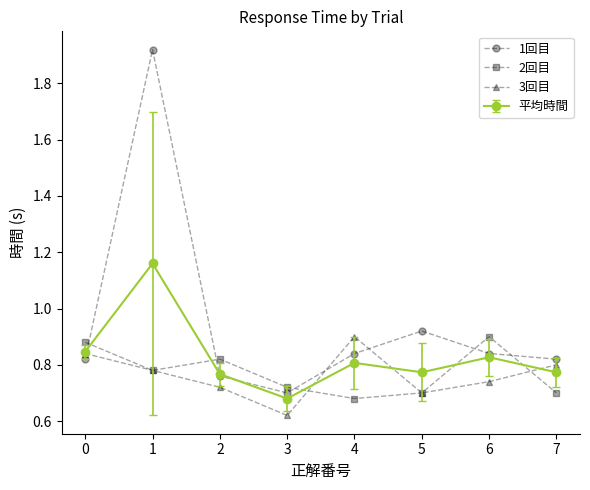

Where is 2回目 nearest to the value 0?

4